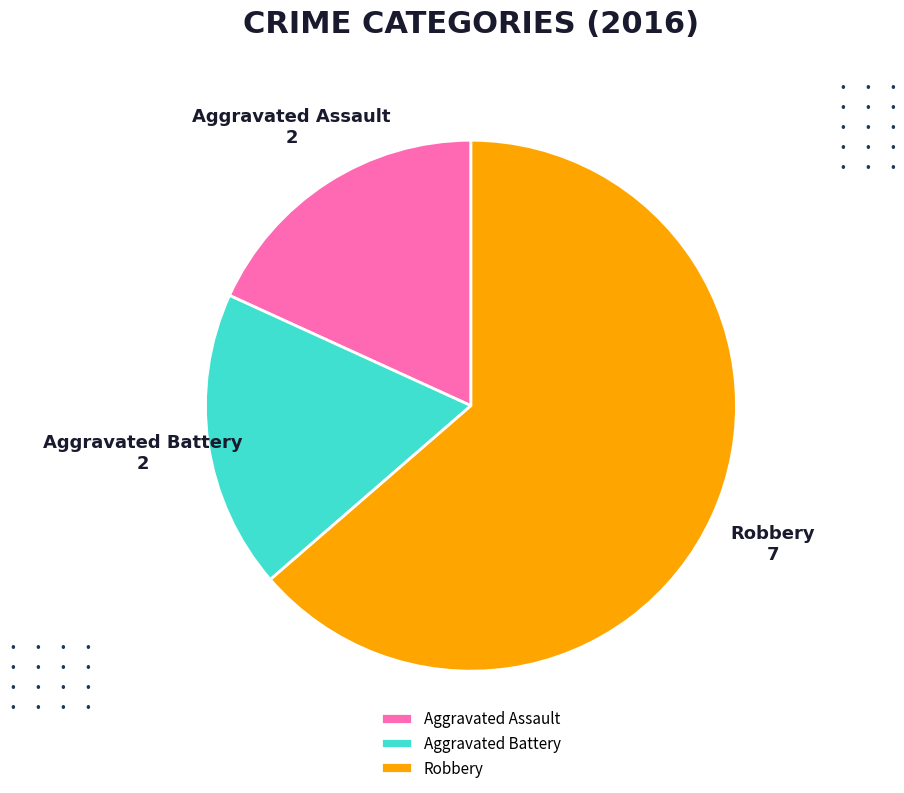

The Aggravated Battery slice represents 32% of the pie. True or false?

False